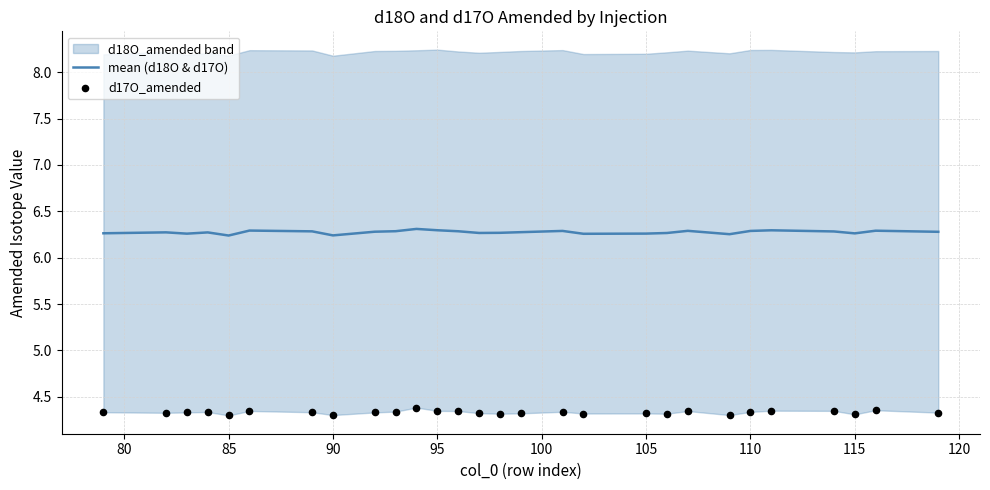

What is the minimum value for mean (d18O & d17O)?

6.2